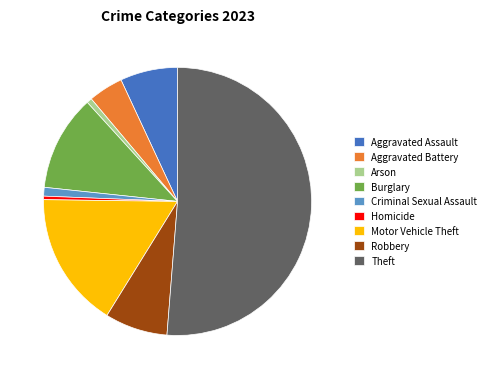

The Arson slice represents 1% of the pie. True or false?

True